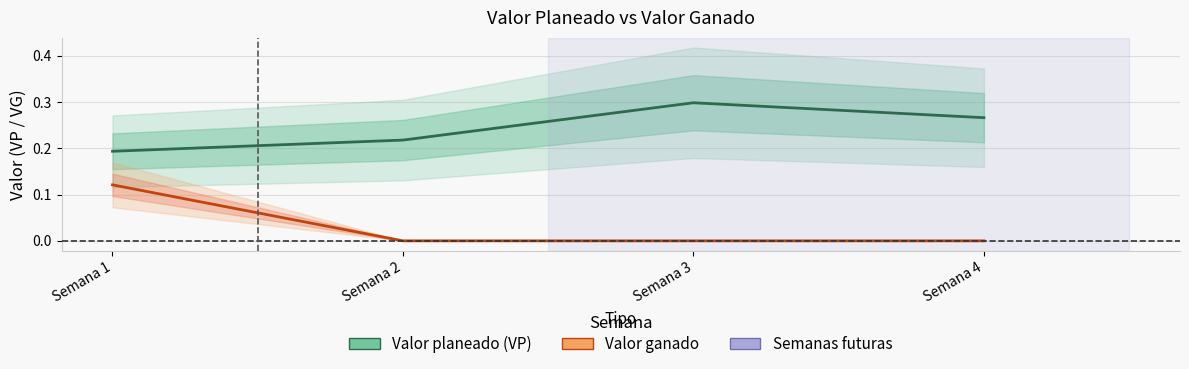

Rank the series by their average value, from highest to lowest.

Valor planeado (VP), Valor ganado